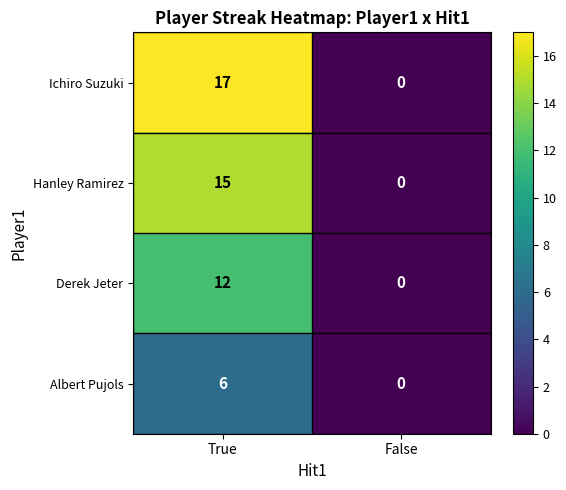

Which label corresponds to the largest value in the chart?

True